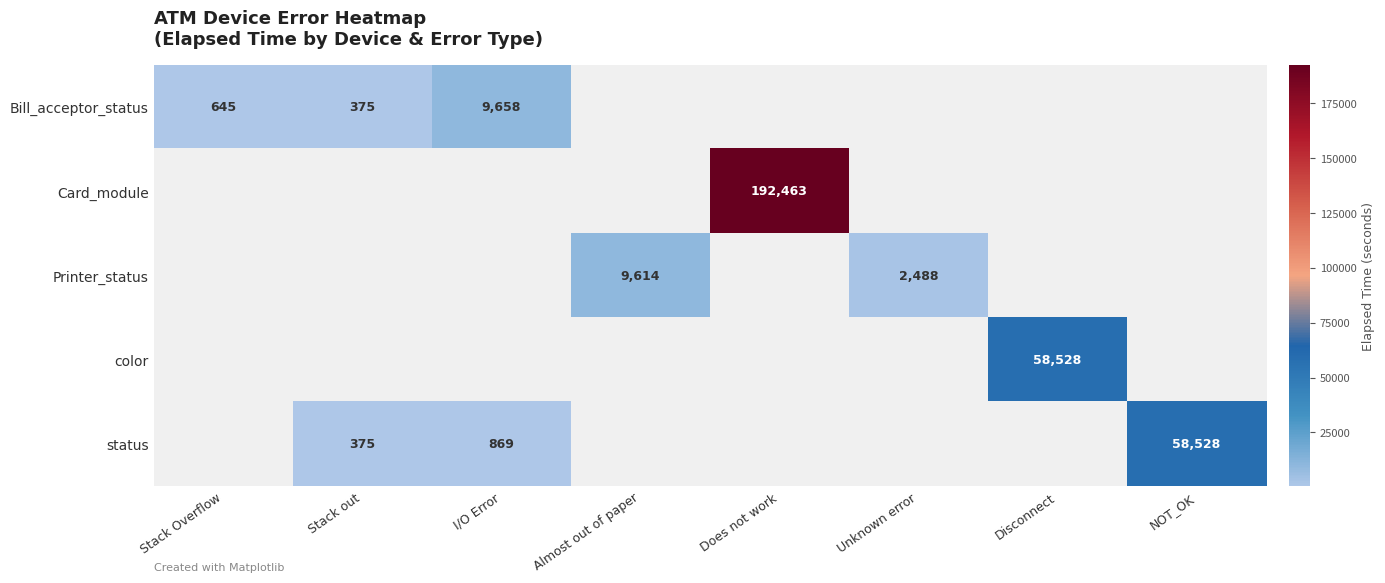

True or false: status has a value of 198 at Stack out.

False